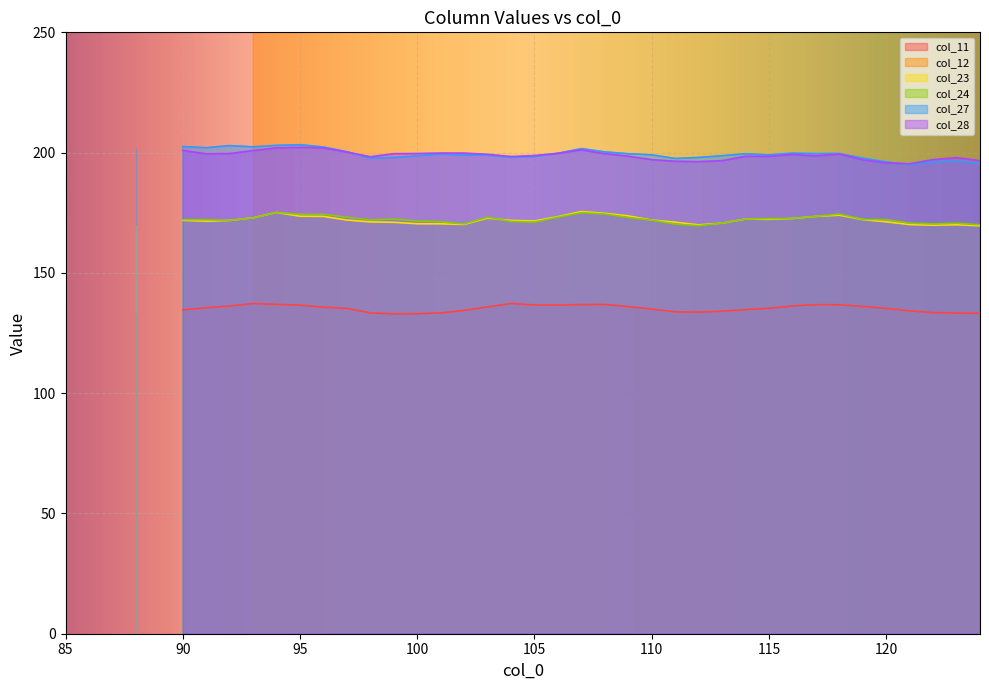

In col_11, how many points are lower than both neighbors (excluding endpoints)?

4